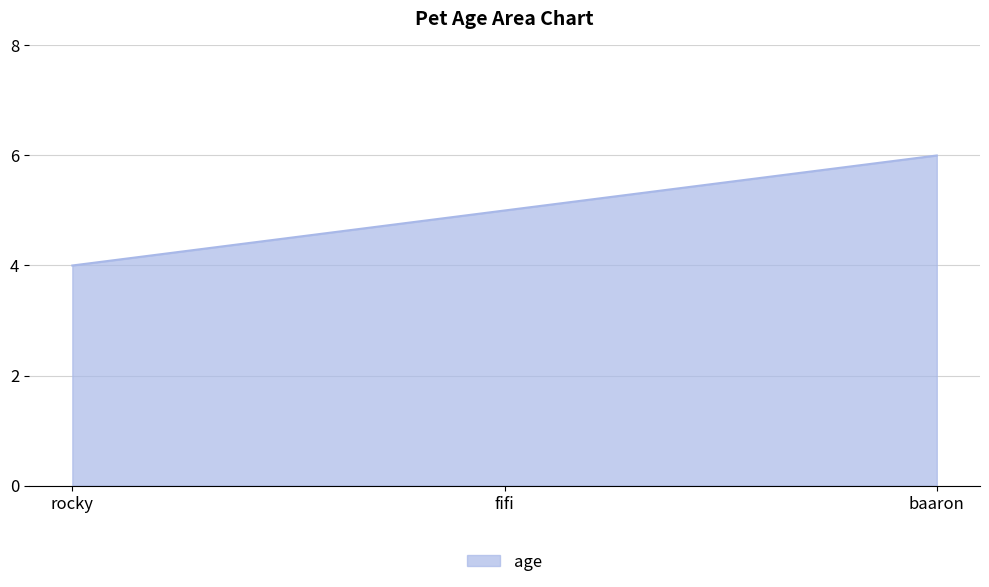

Which has a higher value, baaron or rocky?

baaron